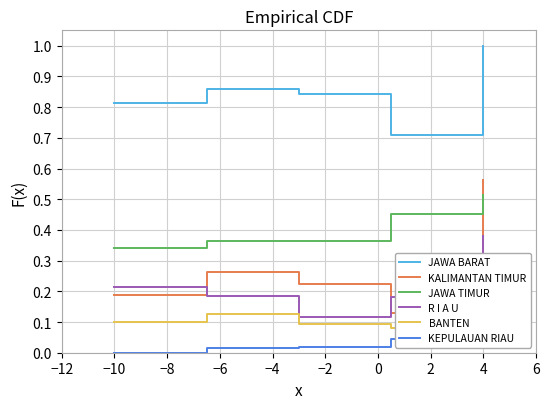

Which category has the highest value in the JAWA BARAT series?

4